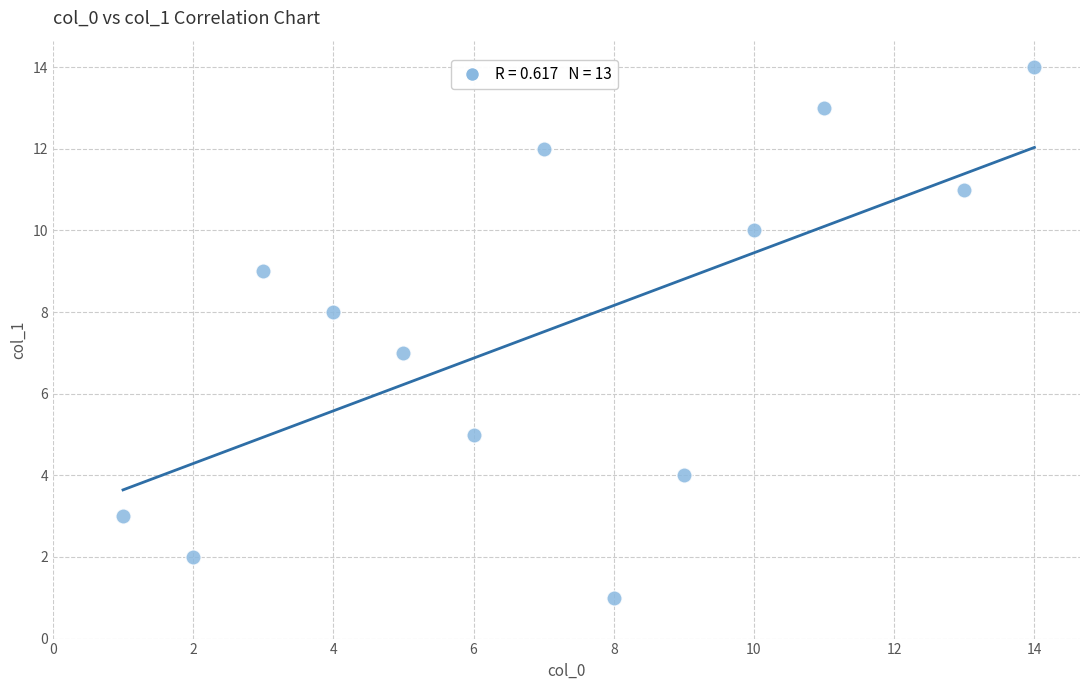

What is the range of X values (max minus min)?

13